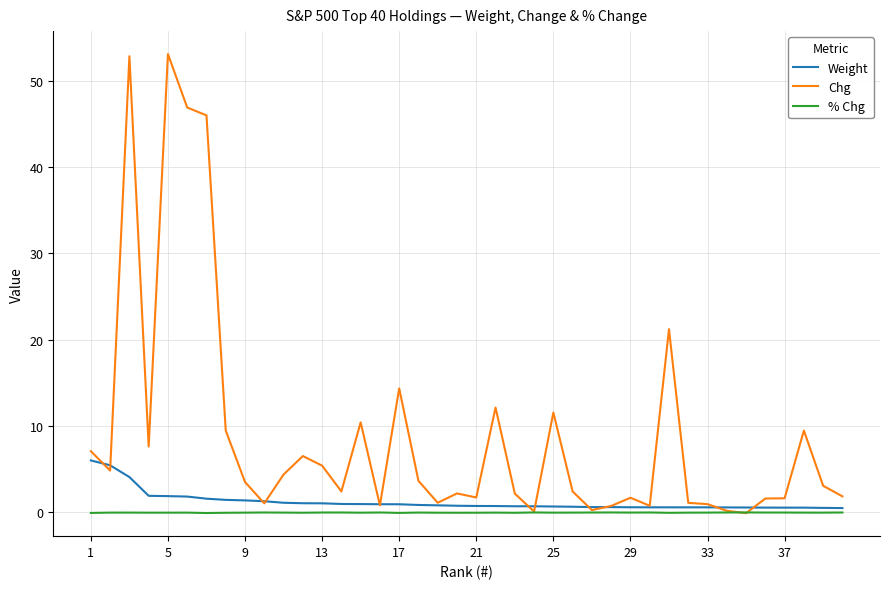

Which series has the largest total across all categories?

Chg